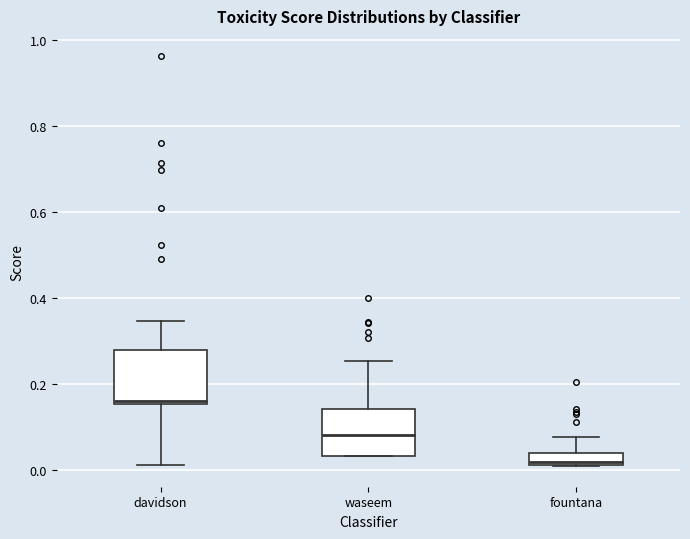

Where does the lower whisker of the box for davidson end on the y-axis? The values are not printed on the chart, so give them approximately, as read against the axis.

0.02